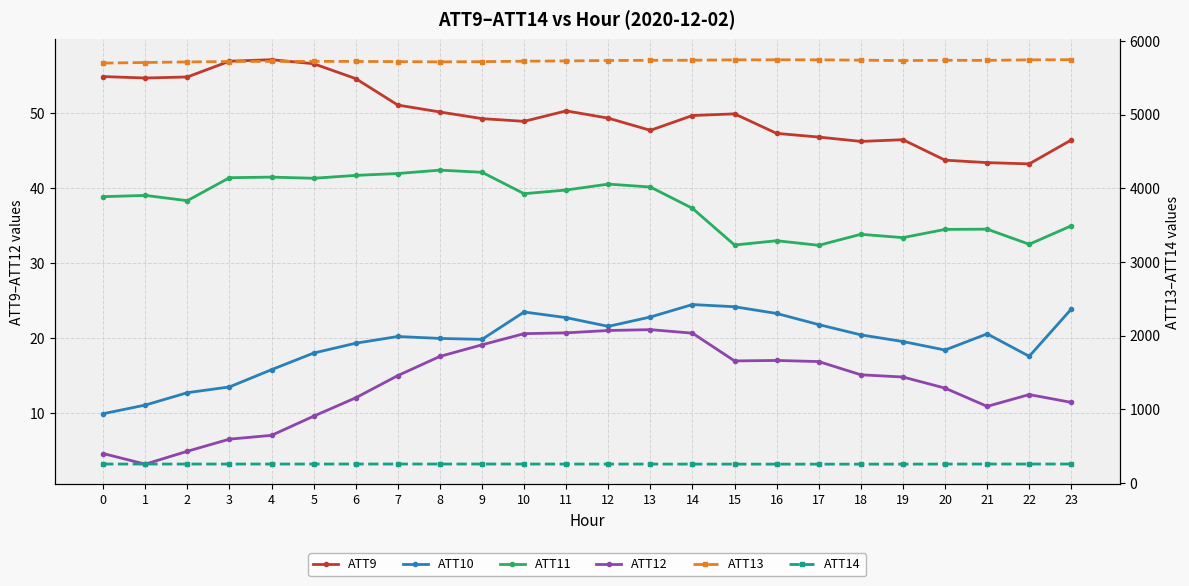

What is the lowest value of the ATT13 series?

5700.9